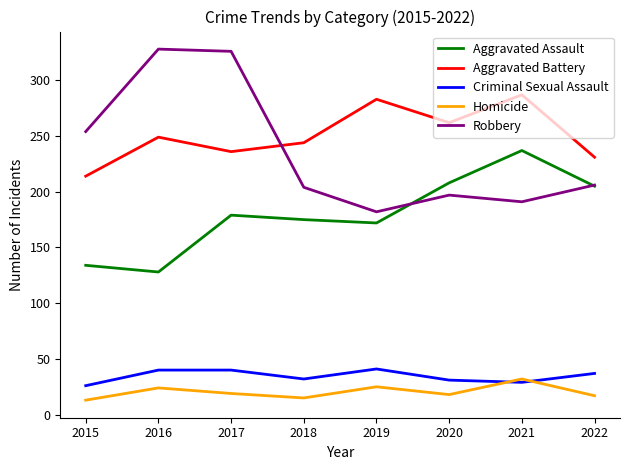

Which series has the largest total across all categories?

Aggravated Battery